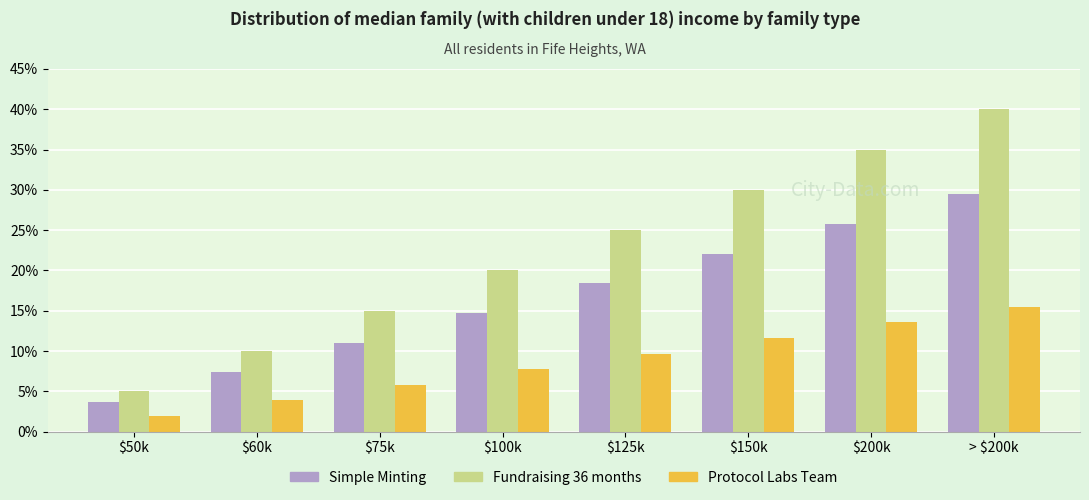

How many bars are there in each group?

3